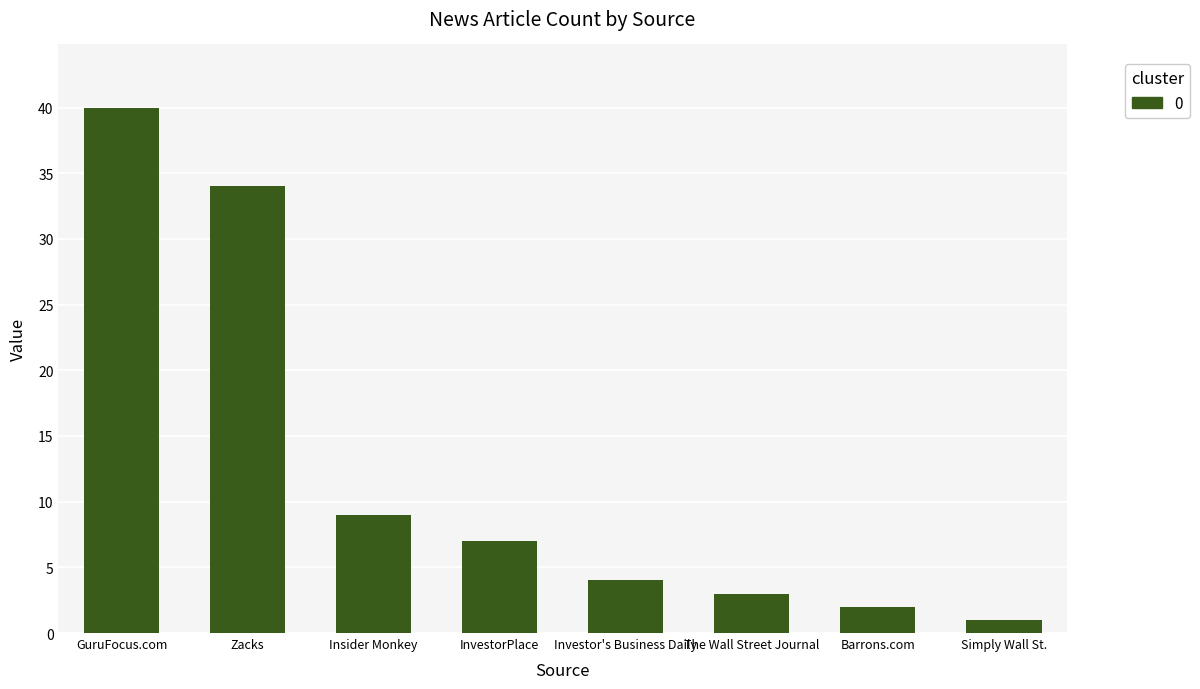

True or false: the data shows 6 at Investor's Business Daily.

False